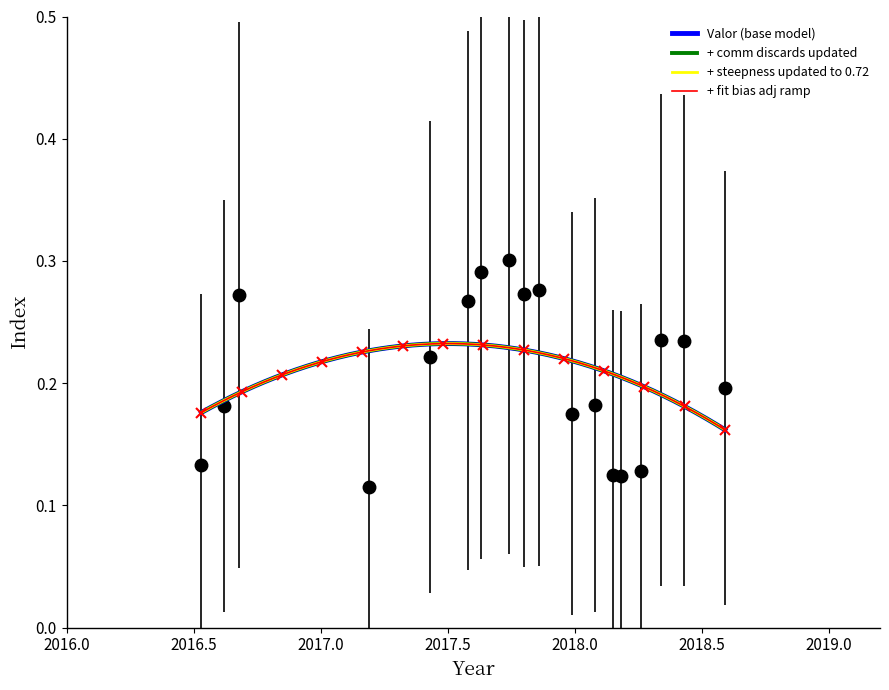

What is the change in value from 2016-07-14 to 2017-06-06?

+0.1